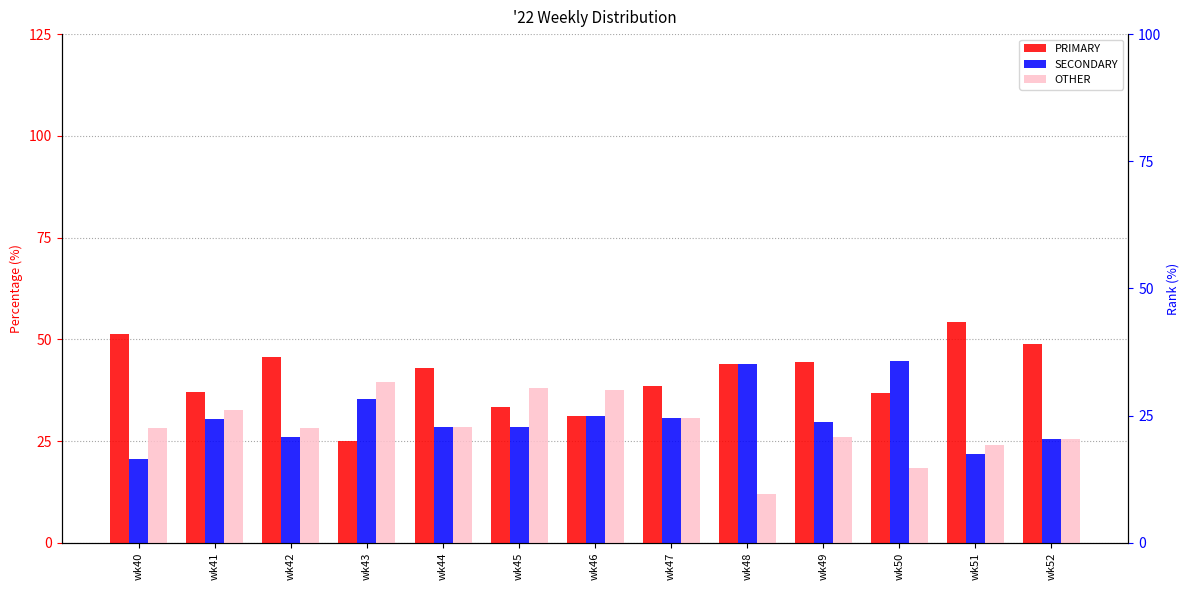

Which category has the highest value across all series?

wk51